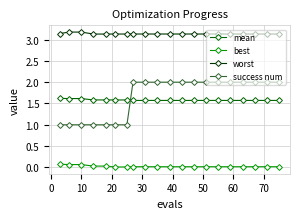

What is the greatest value displayed?

3.2